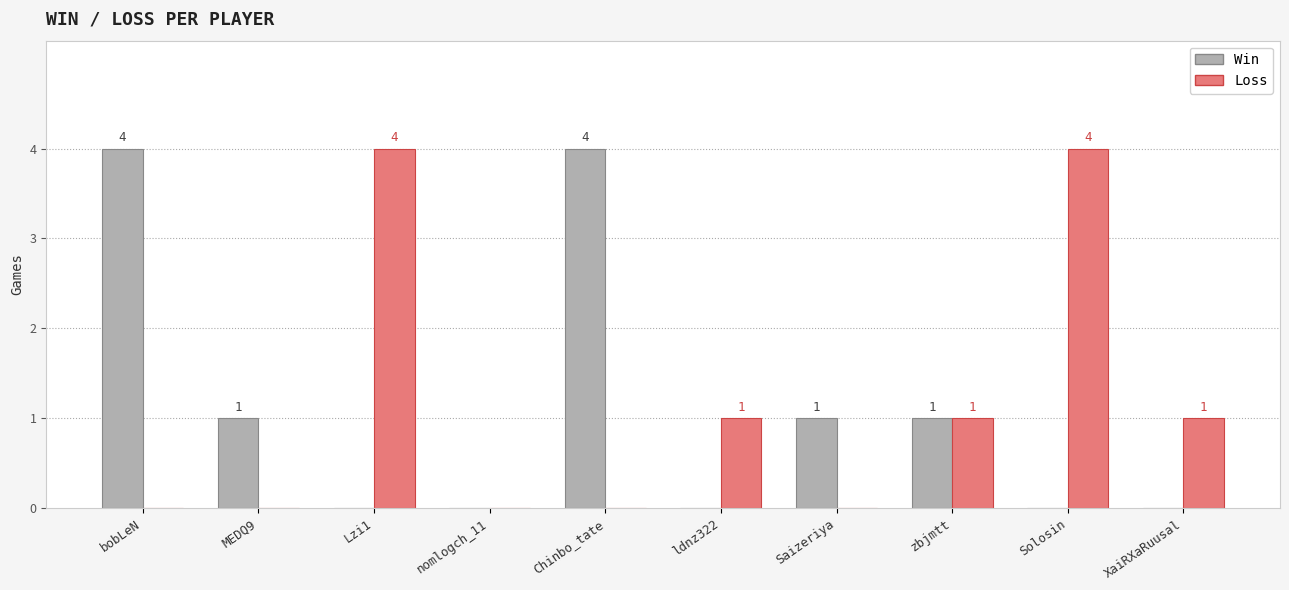

Is it true that Loss equals 4 at Solosin?

True